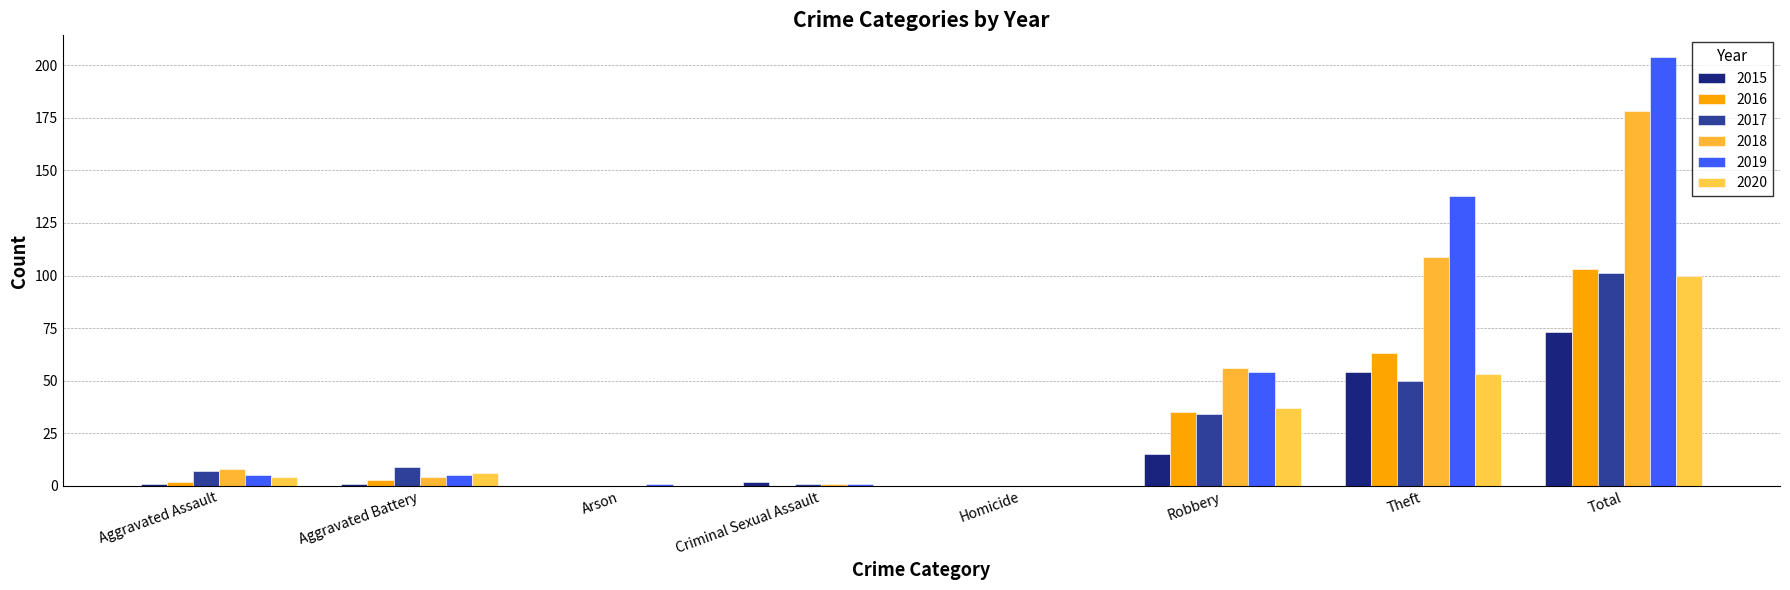

What is the difference between the 2018 values at Arson and Total?

178